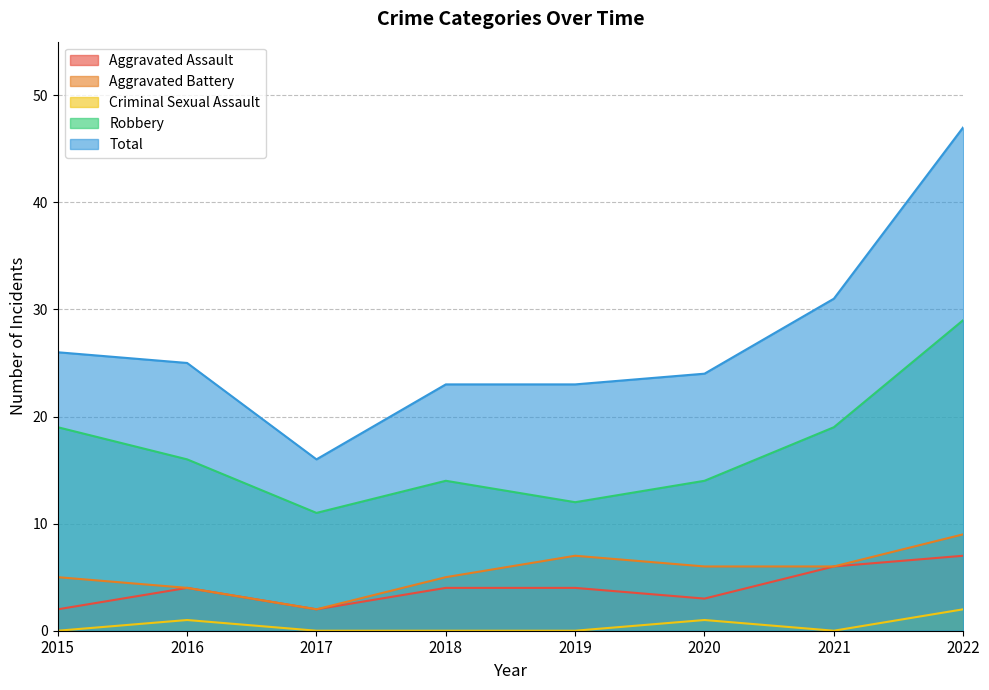

The value of Aggravated Battery at 2017 is 2. True or false?

True